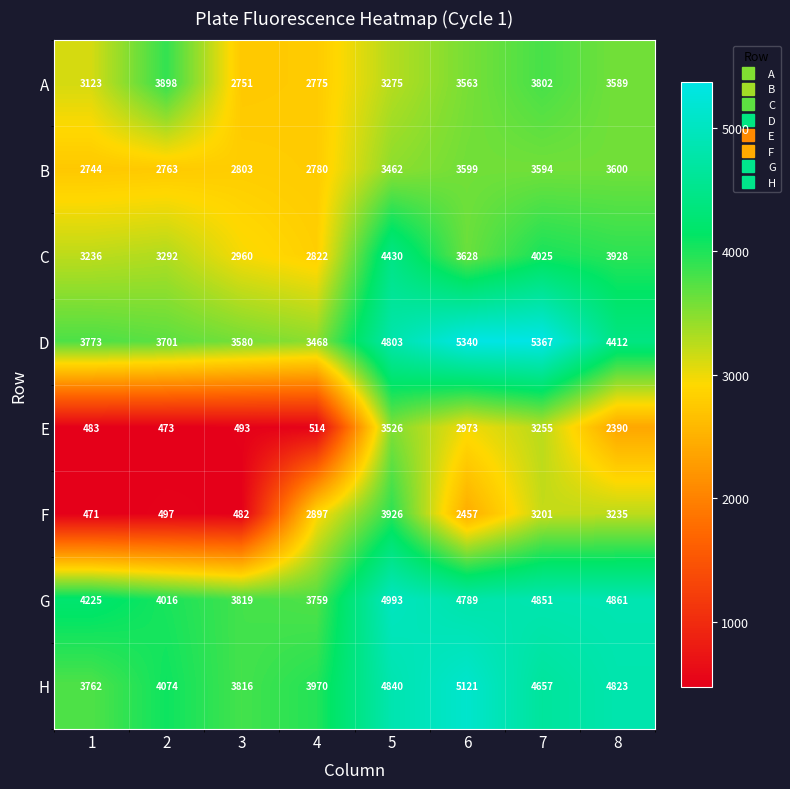

Where is H nearest to the value 4441?

7